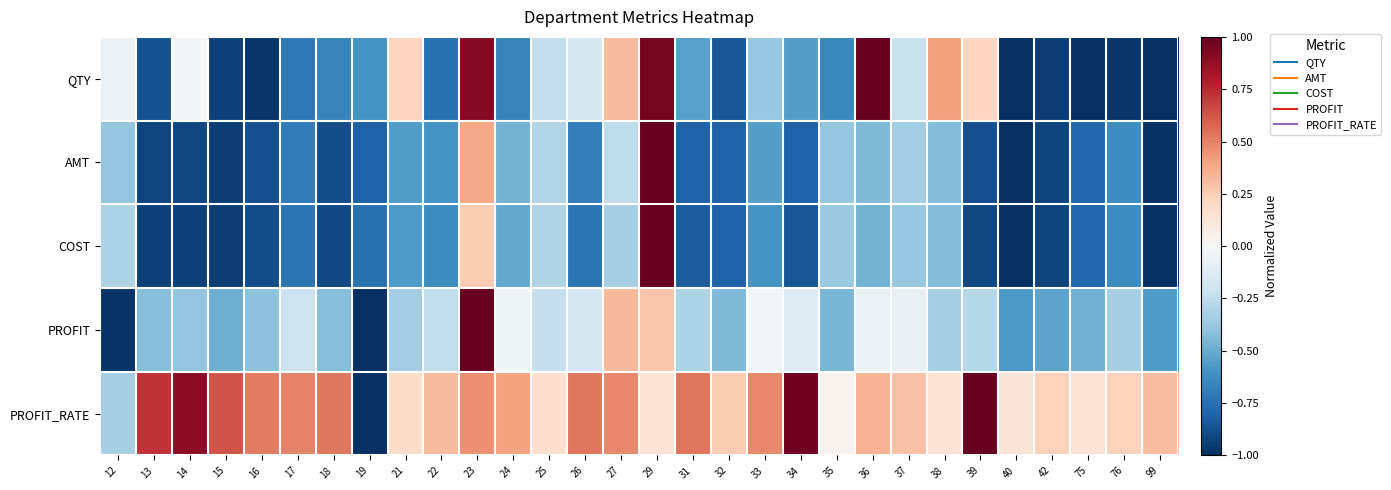

Which series has the widest spread of values?

QTY